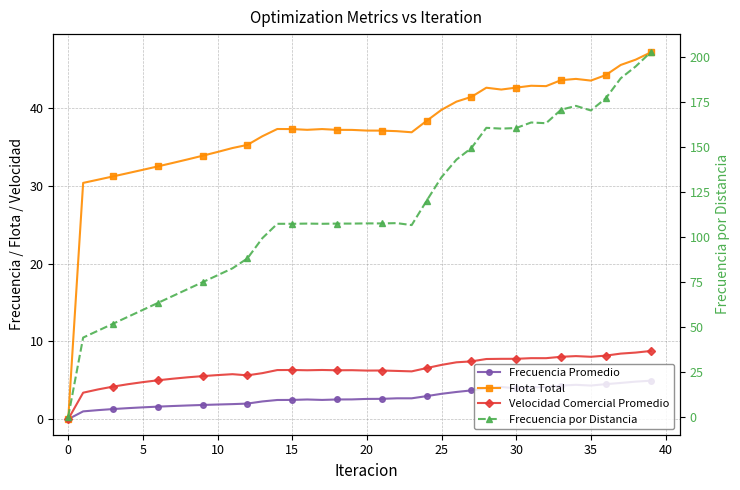

How many data points in Frecuencia Promedio are above 2?

27